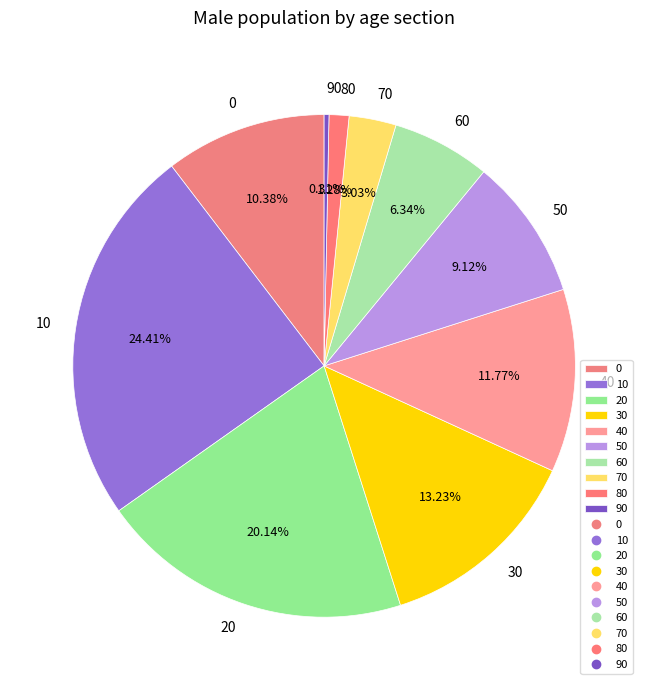

How many slices are in this pie chart?

10